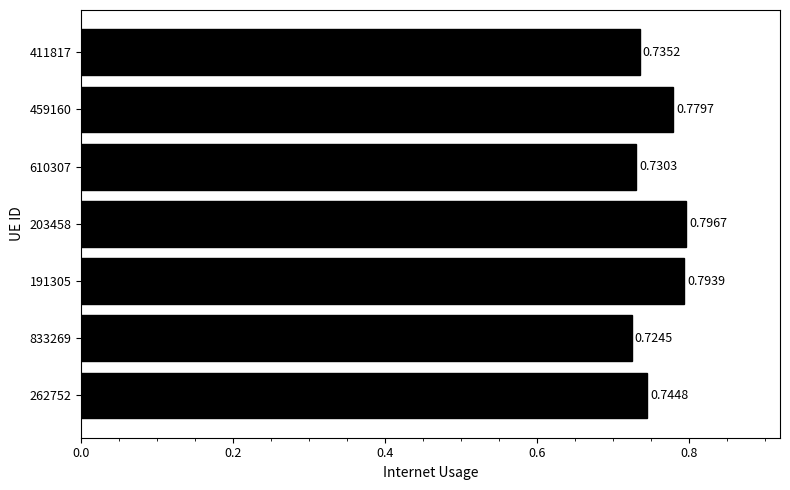

What is the sum of the values at 833269 and 191305?

1.5